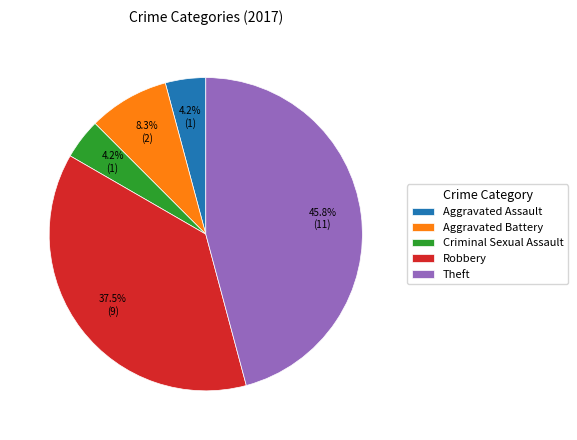

Combined, do Aggravated Battery and Robbery account for over 50%?

No